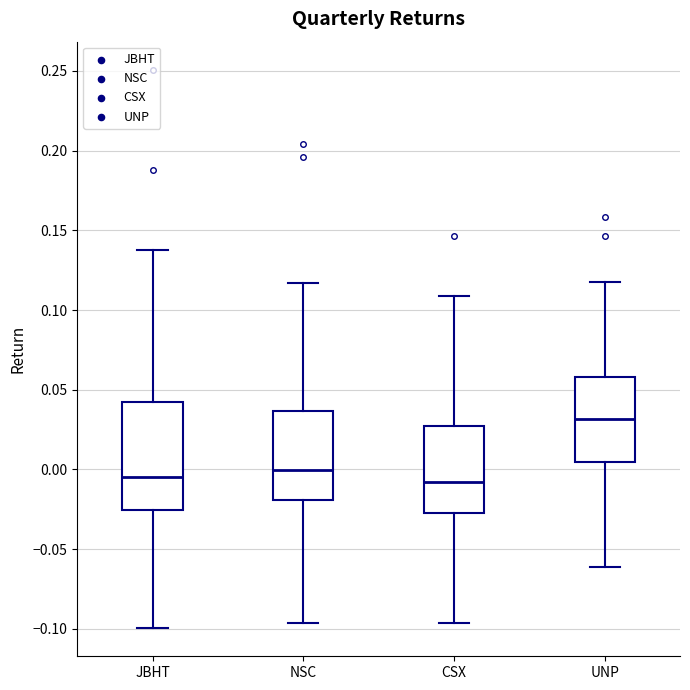

Where is the lower edge of the box for JBHT on the y-axis? The values are not printed on the chart, so give them approximately, as read against the axis.

-0.025